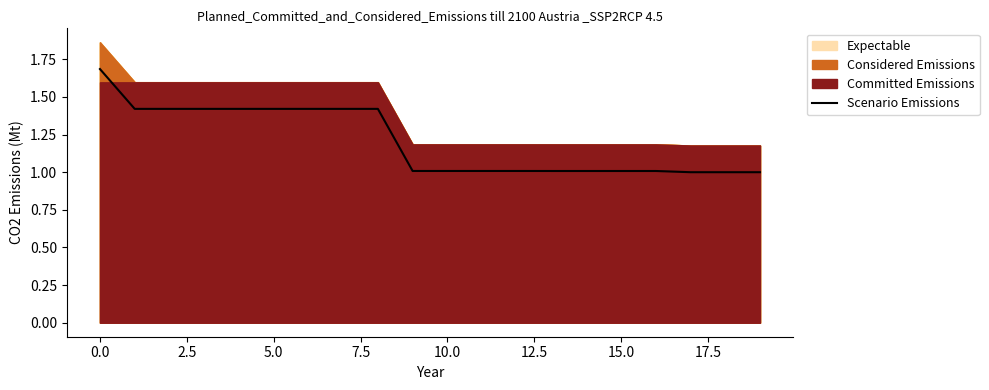

How many lines are shown in the chart?

1